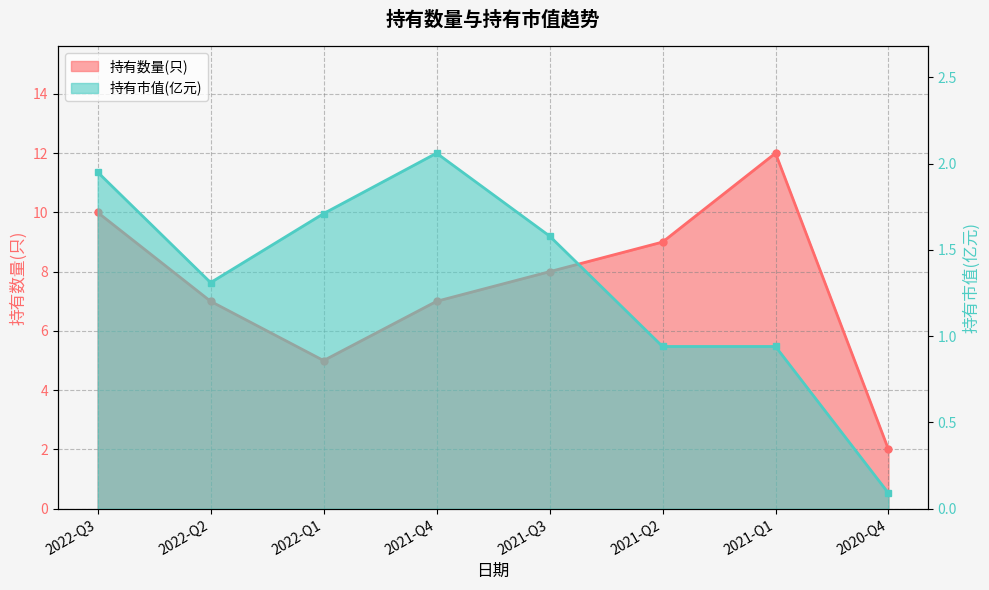

Rank the categories by 持有市值(亿元) value from lowest to highest.

2020-Q4, 2021-Q2, 2021-Q1, 2022-Q2, 2021-Q3, 2022-Q1, 2022-Q3, 2021-Q4